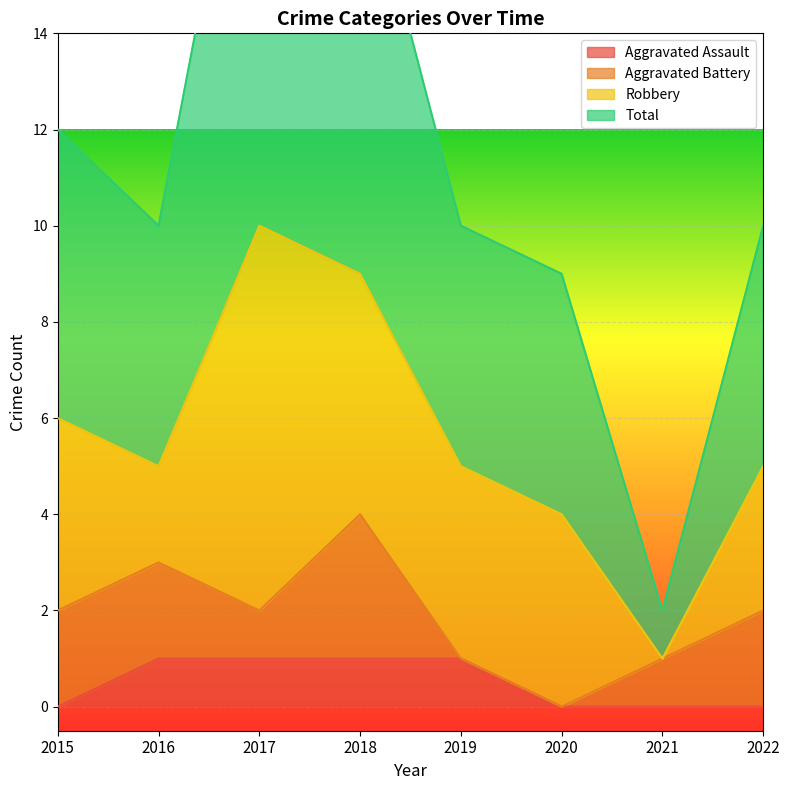

The Aggravated Assault series shows 0 at 2021. True or false?

True